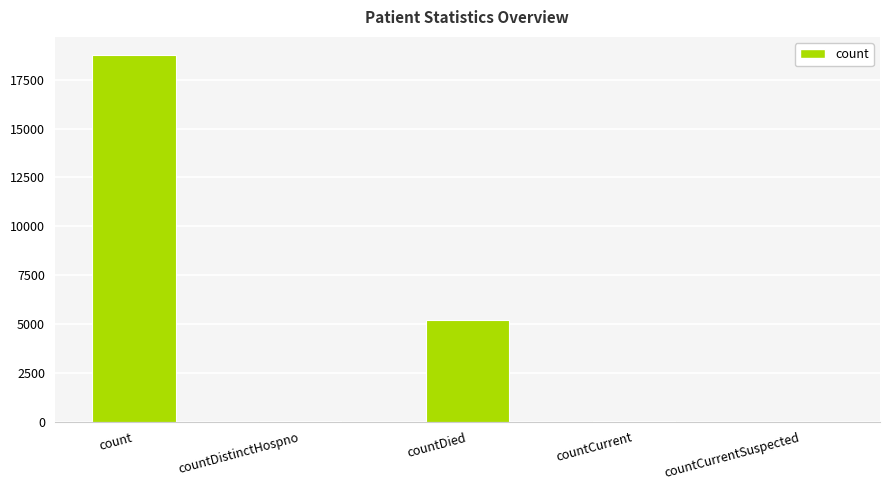

What is the average value?

4805